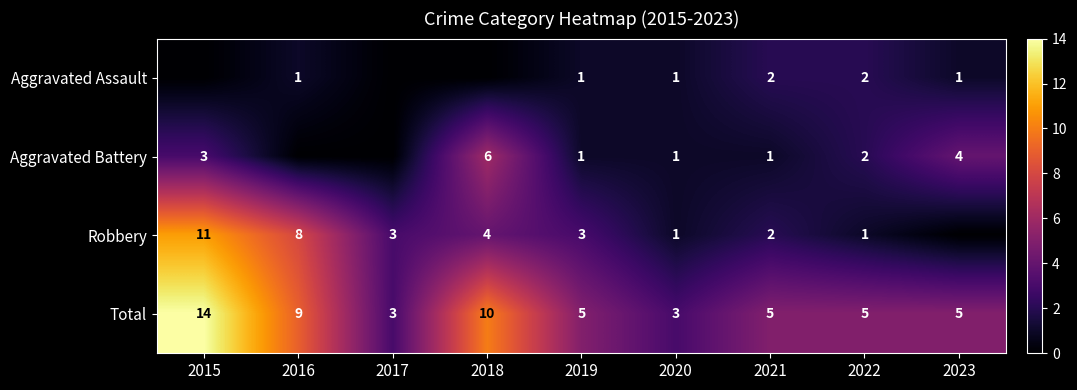

What is the sum of the Aggravated Battery values at 2019 and 2023?

5